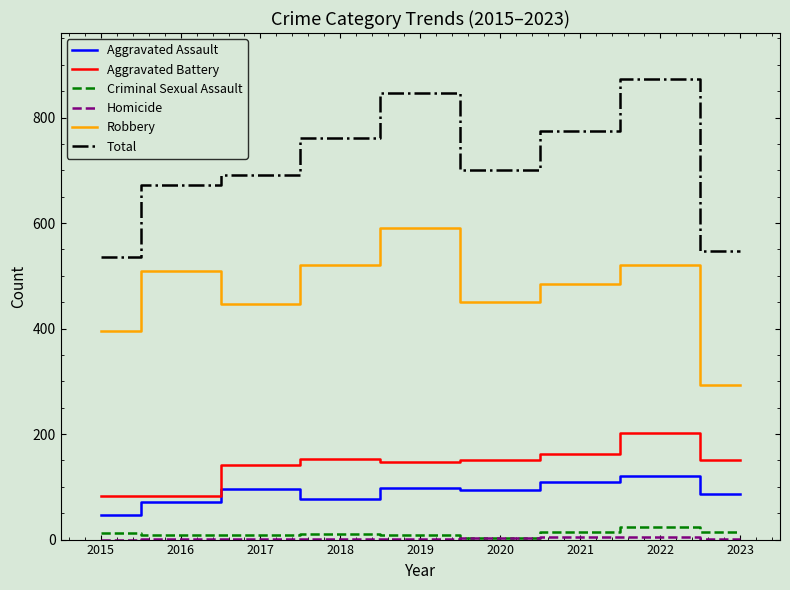

Which category has the highest value across all series?

2022